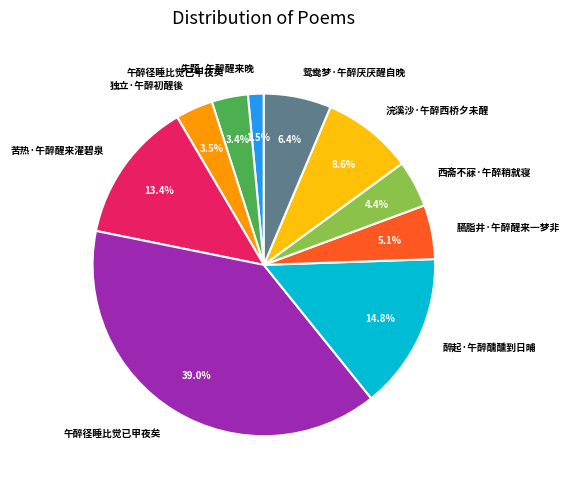

How many segments does this pie chart have?

10